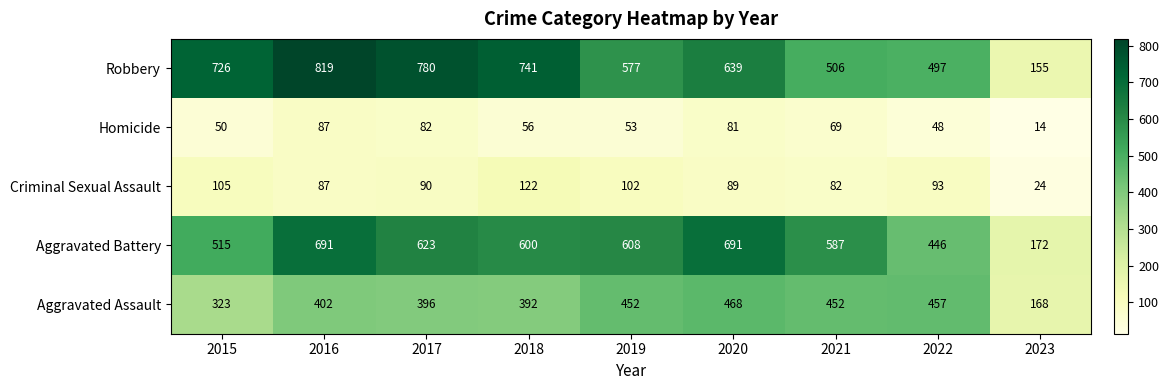

Which series has the largest total across all categories?

Robbery